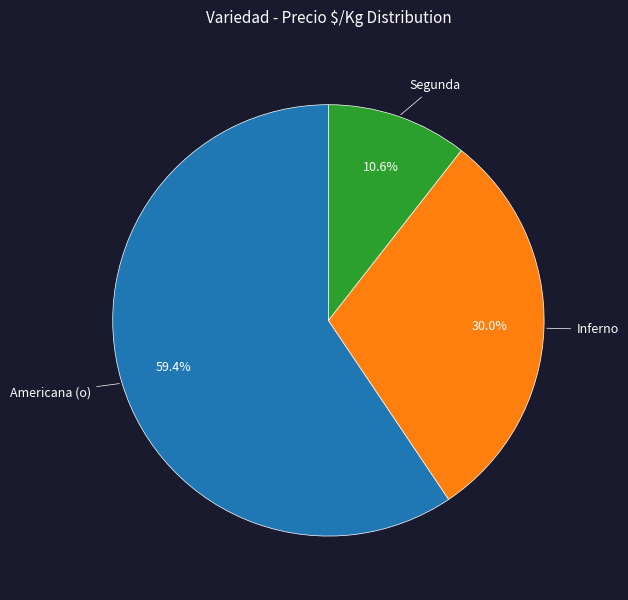

Is there any slice that represents more than half of the pie?

Yes